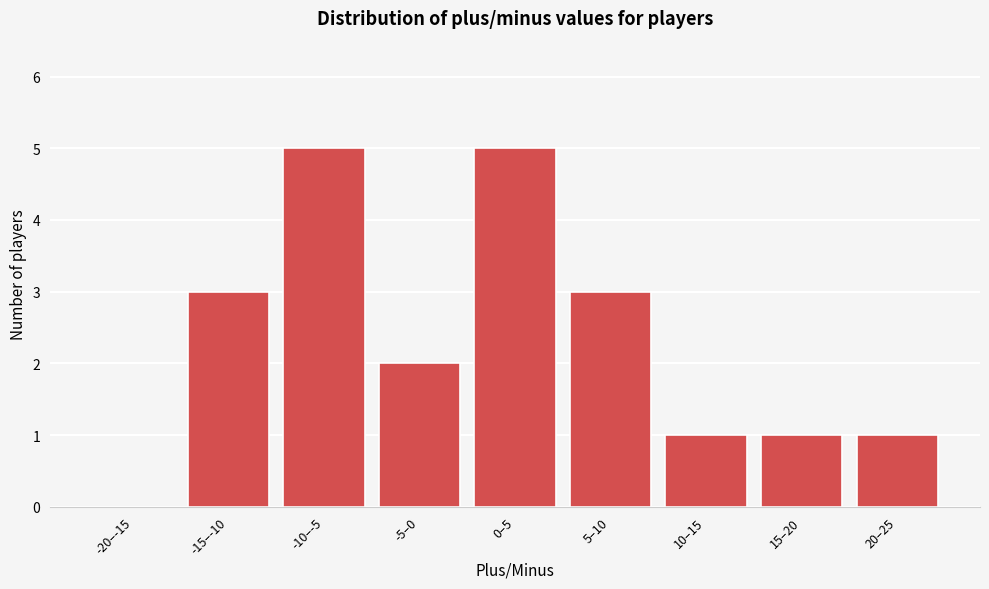

Reading left to right, list all the values displayed in this chart.

-20–-15=0	-15–-10=3	-10–-5=5	-5–0=2	0–5=5	5–10=3	10–15=1	15–20=1	20–25=1